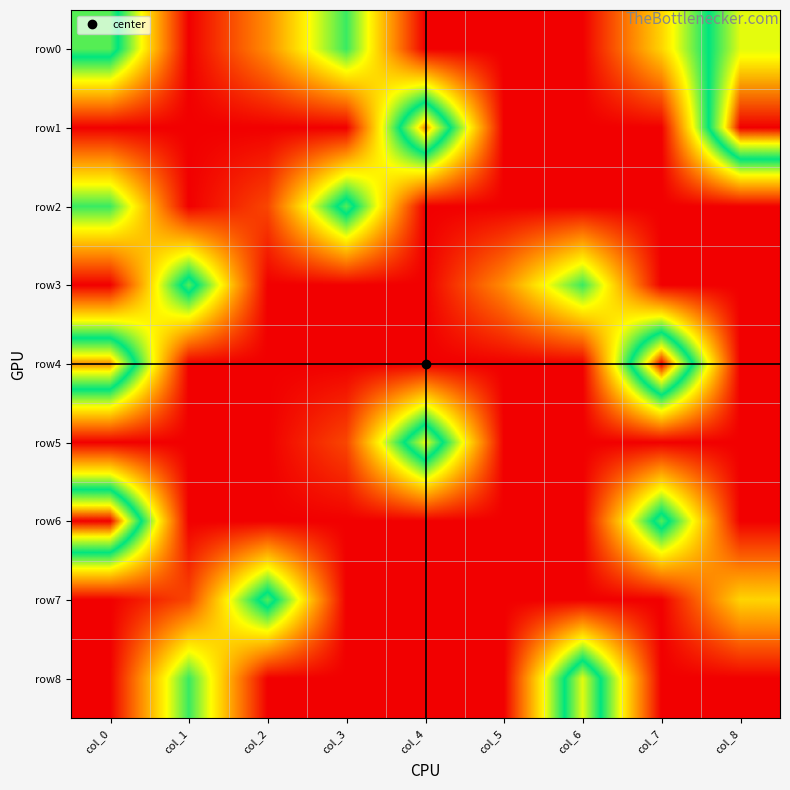

Reading left to right, transcribe all the data shown in this chart.

row0: col_0=6	col_1=0	col_2=2	col_3=5	col_4=0	col_5=0	col_6=0	col_7=3	col_8=7
row1: col_0=0	col_1=0	col_2=0	col_3=0	col_4=8	col_5=0	col_6=0	col_7=0	col_8=9
row2: col_0=5	col_1=0	col_2=1	col_3=6	col_4=0	col_5=0	col_6=0	col_7=0	col_8=0
row3: col_0=0	col_1=6	col_2=0	col_3=0	col_4=0	col_5=2	col_6=5	col_7=0	col_8=0
row4: col_0=8	col_1=0	col_2=0	col_3=0	col_4=0	col_5=0	col_6=0	col_7=9	col_8=0
row5: col_0=0	col_1=0	col_2=0	col_3=1	col_4=7	col_5=0	col_6=0	col_7=0	col_8=0
row6: col_0=9	col_1=0	col_2=0	col_3=0	col_4=0	col_5=0	col_6=0	col_7=6	col_8=0
row7: col_0=0	col_1=1	col_2=6	col_3=0	col_4=0	col_5=0	col_6=0	col_7=0	col_8=3
row8: col_0=0	col_1=5	col_2=0	col_3=0	col_4=0	col_5=0	col_6=7	col_7=0	col_8=0